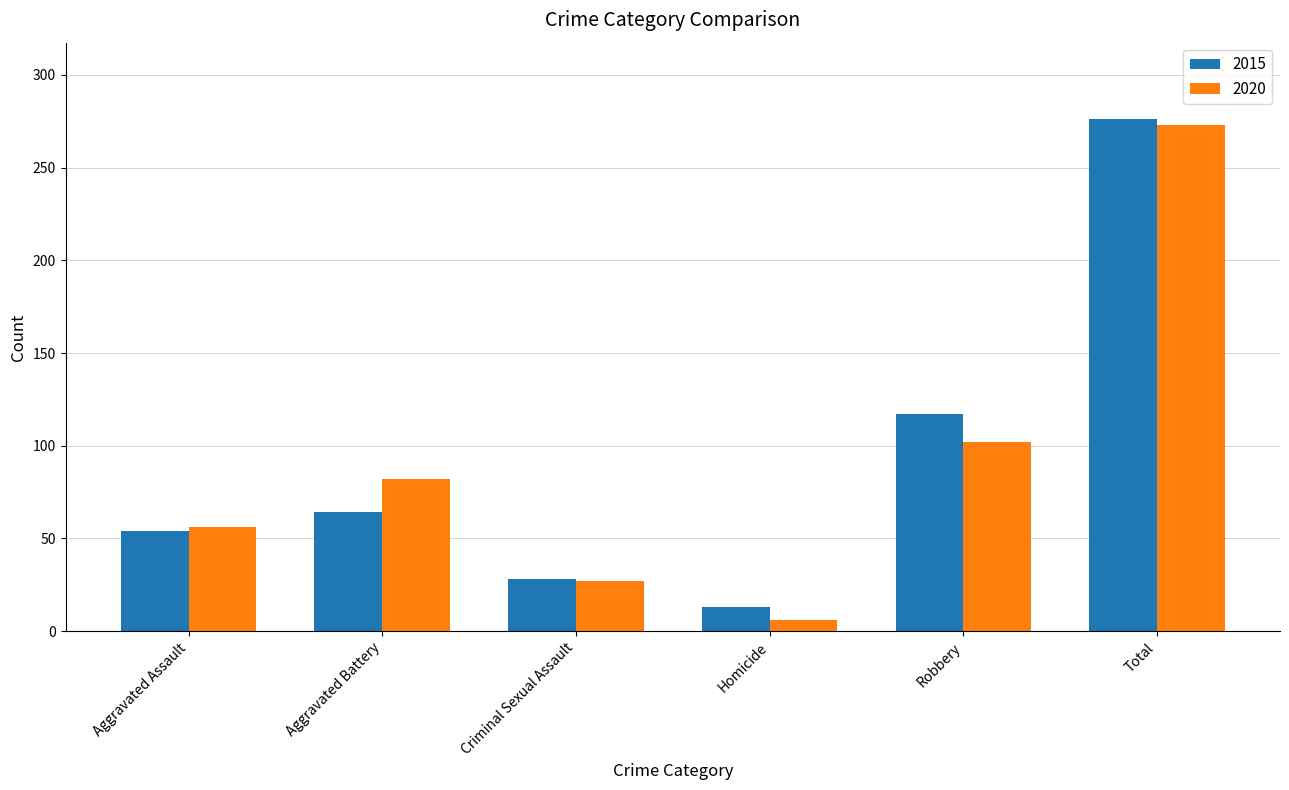

List the series in order of their peak value, highest first.

2015, 2020